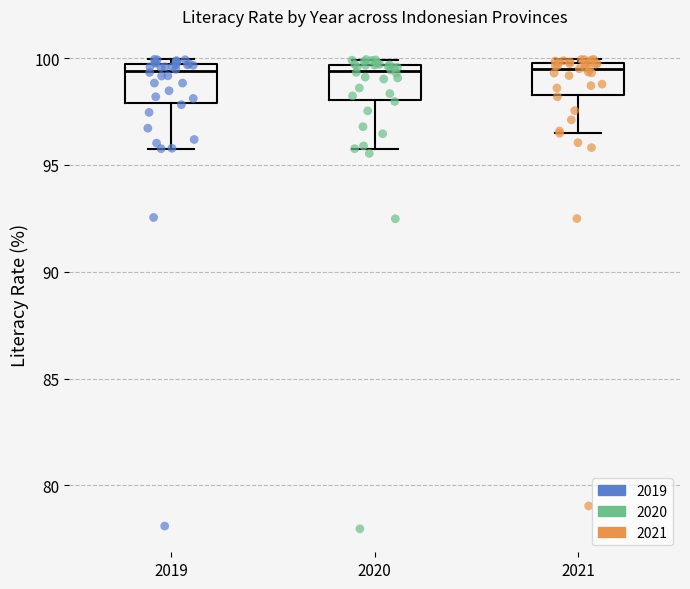

Reading left to right, transcribe this box plot: for each box, give where its median line is, the range the box spans, and where its two whiskers end, as read against the y-axis. The values are not printed on the chart, so give them approximately, as read against the axis.

2019: median 99.5 (just below the box's upper edge), box 98.0 to 99.5, whiskers 96.0 to 100.0
2020: median 99.5 (just below the box's upper edge), box 98.0 to 99.5, whiskers 96.0 to 100.0
2021: median 99.5, box 98.5 to 100.0, whiskers 96.5 to 100.0 (just above the box's upper edge)